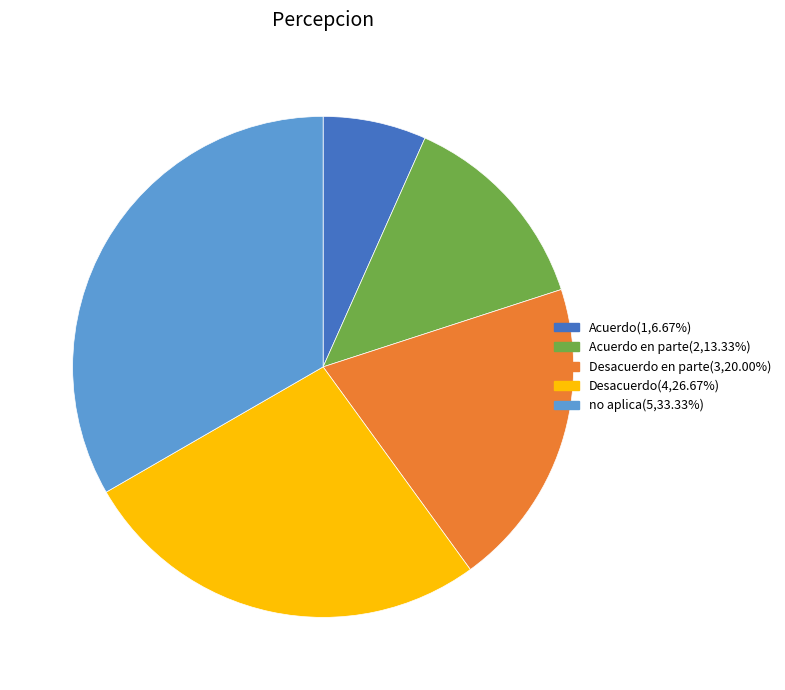

Does any single category account for the majority?

No